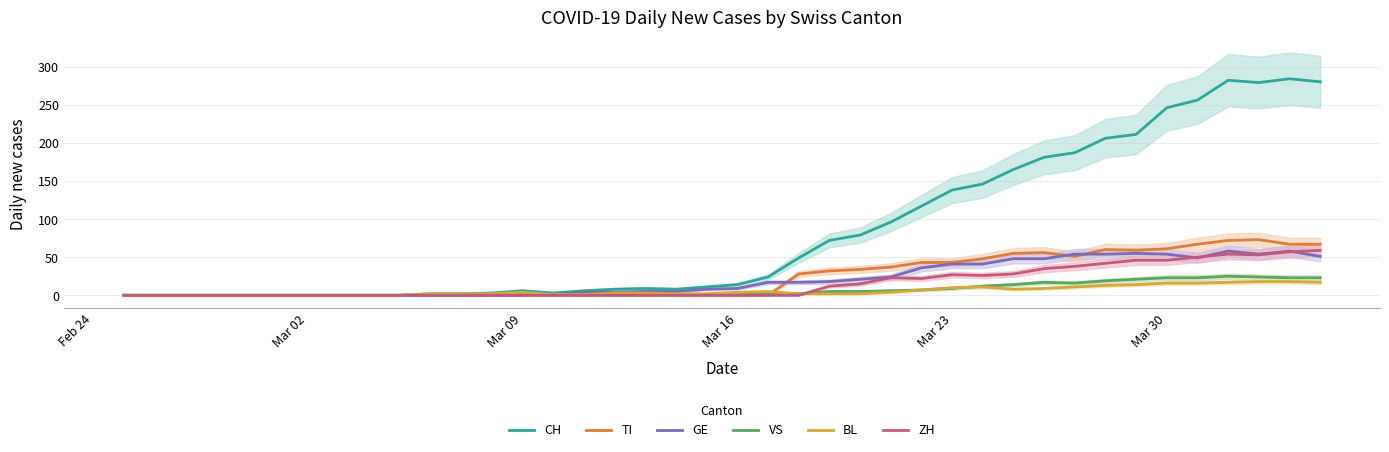

True or false: ZH and TI cross at least once.

False